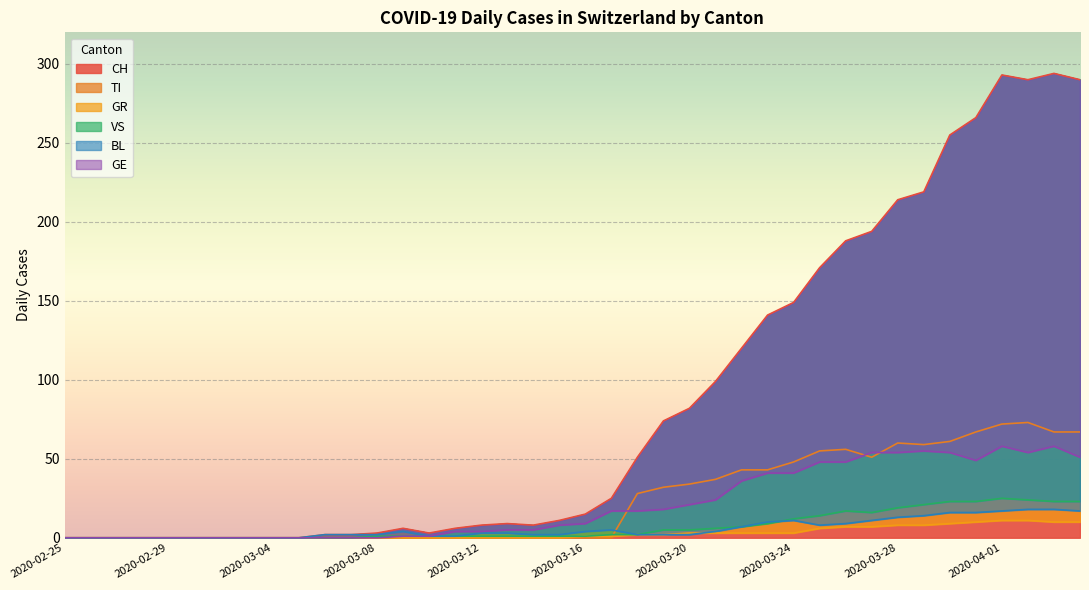

Is it true that CH equals 8 at 2020-03-12?

True